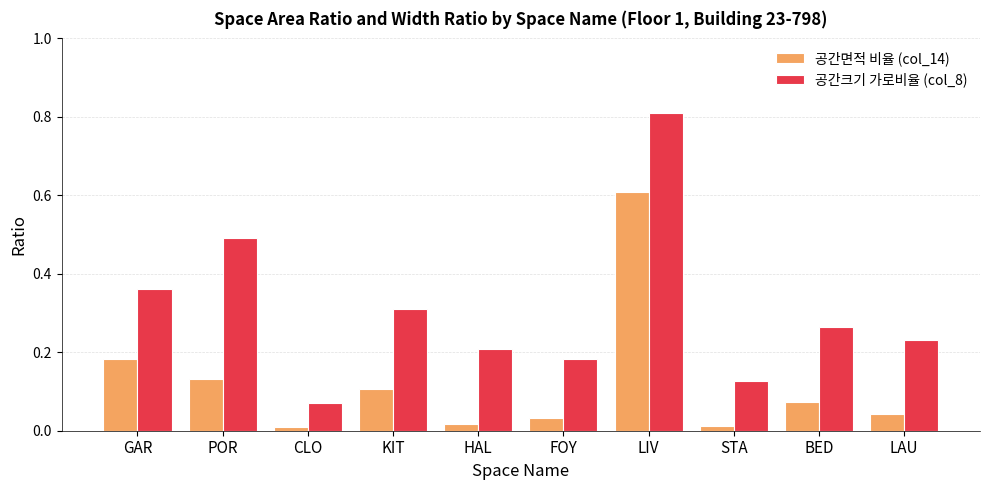

Are the bars grouped side by side (vs. stacked)?

Yes